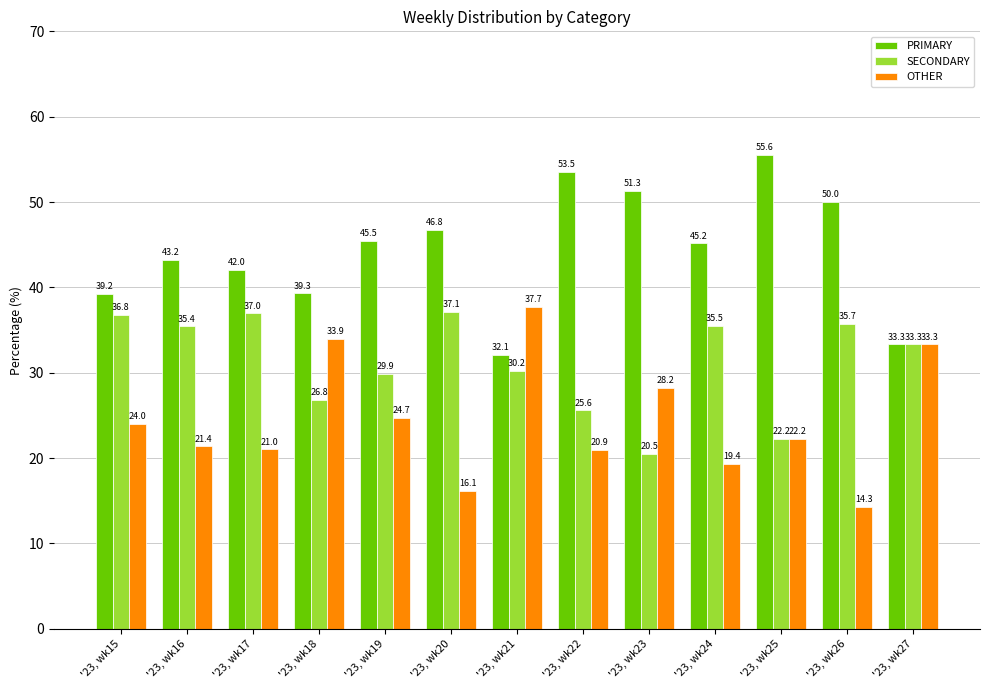

How many bars are there in each group?

3